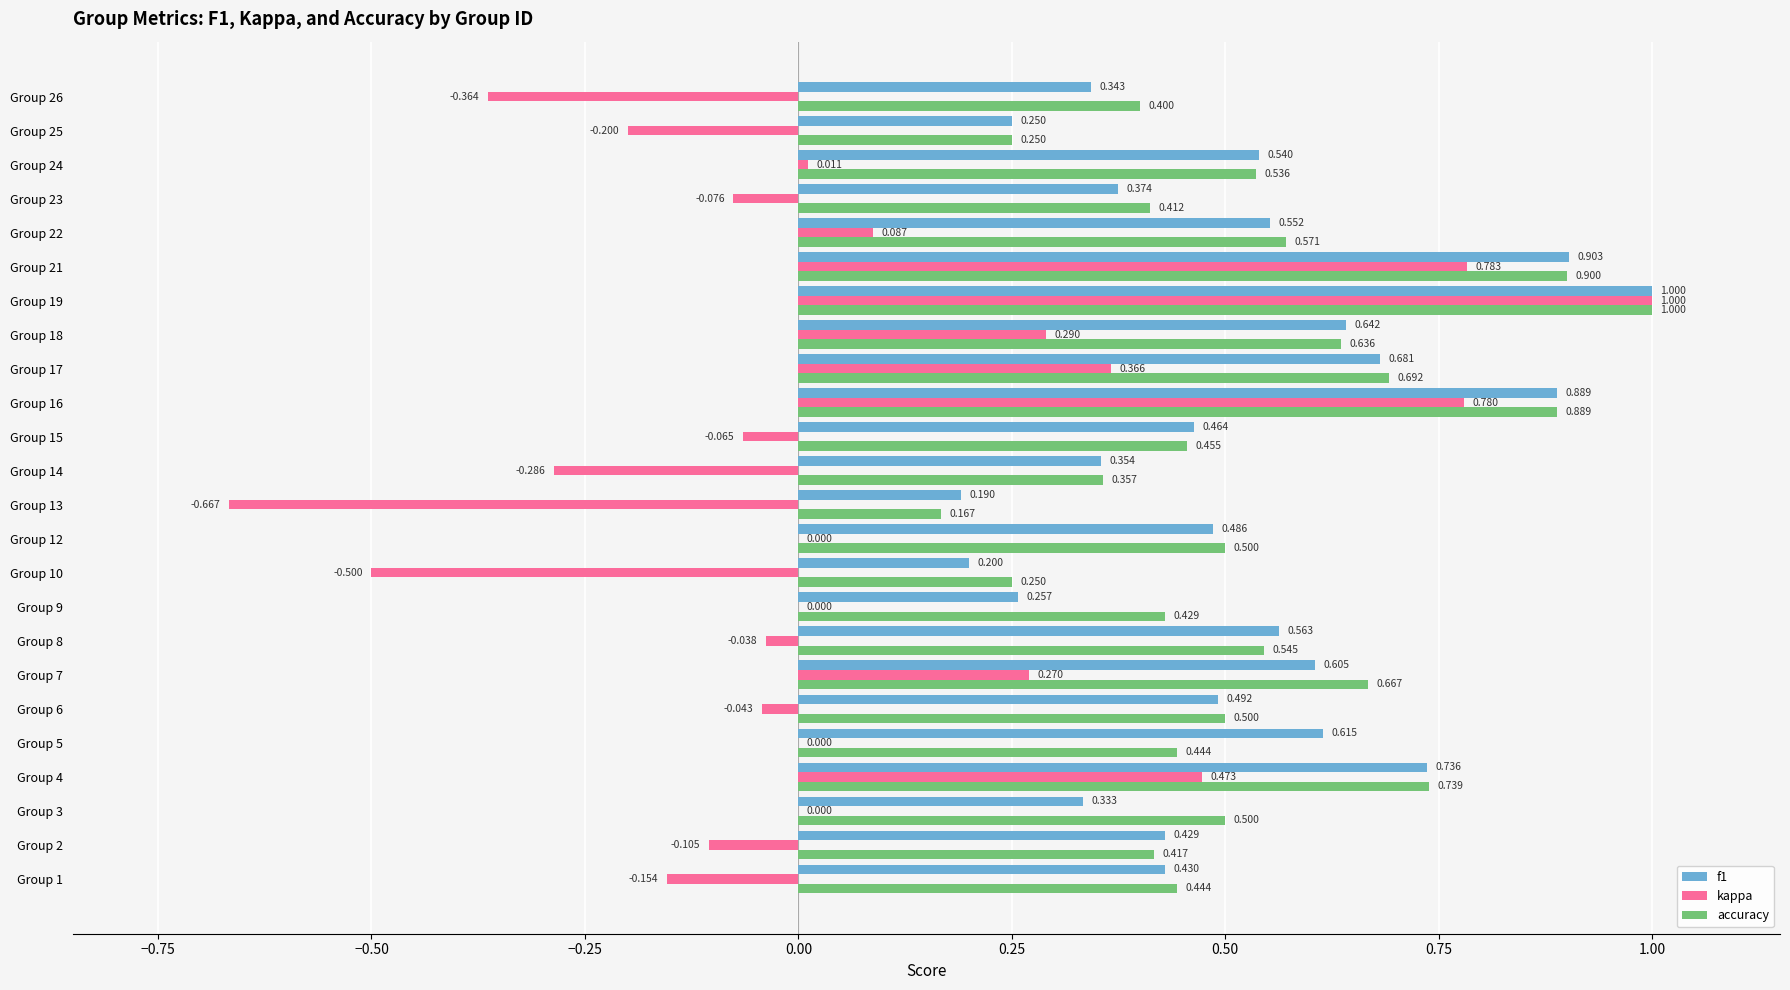

What is the average value of the f1 series?

0.5